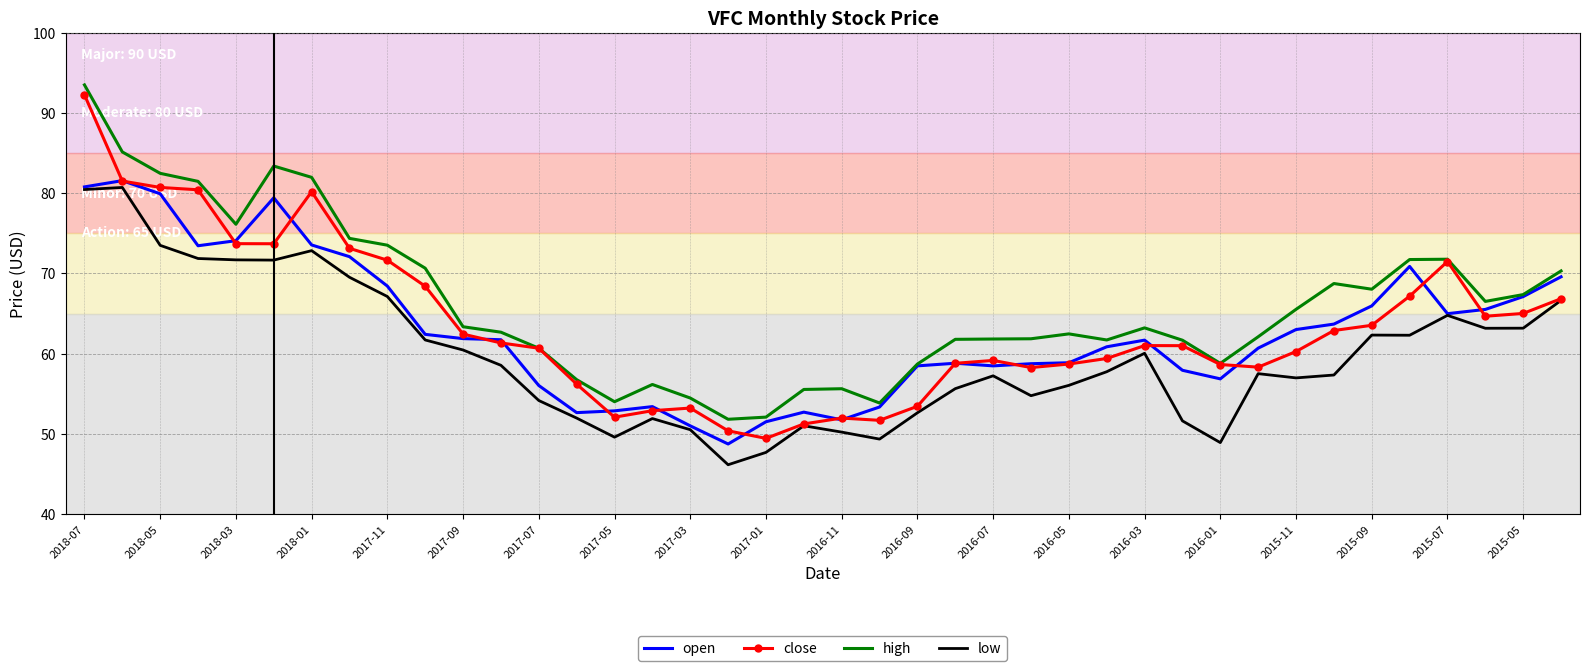

Which series has the largest total across all categories?

high